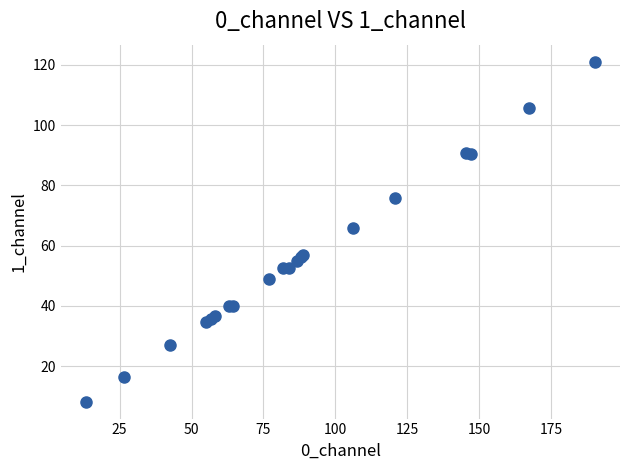

What Y value in the scatter plot is closest to 64?

65.9